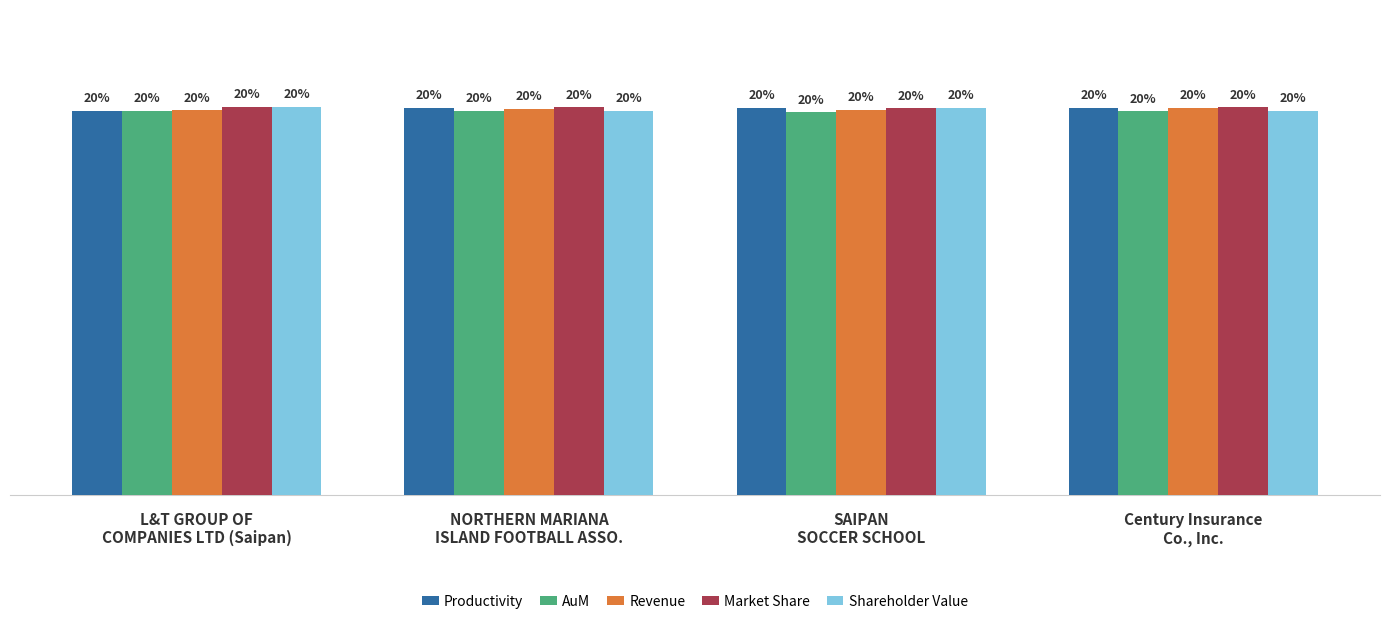

Does the chart contain stacked bars?

No